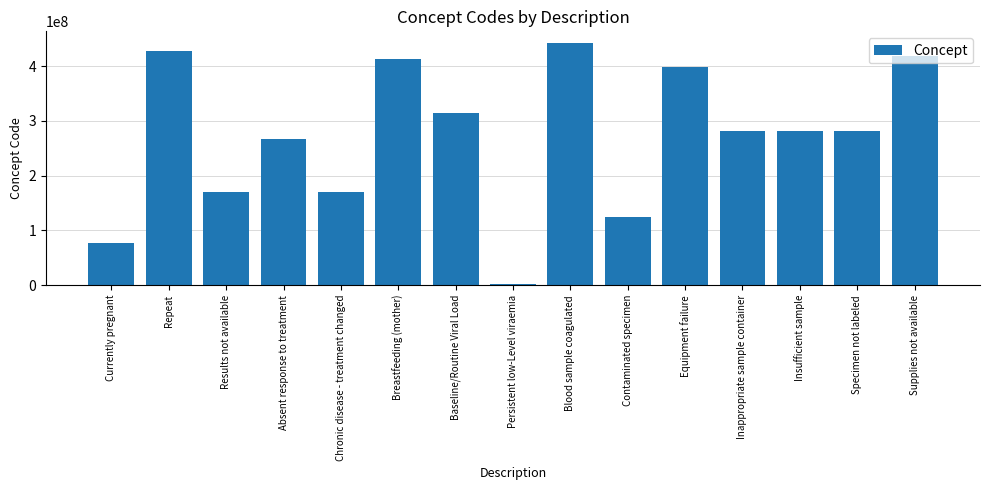

What is the sum of all values?

4071858088